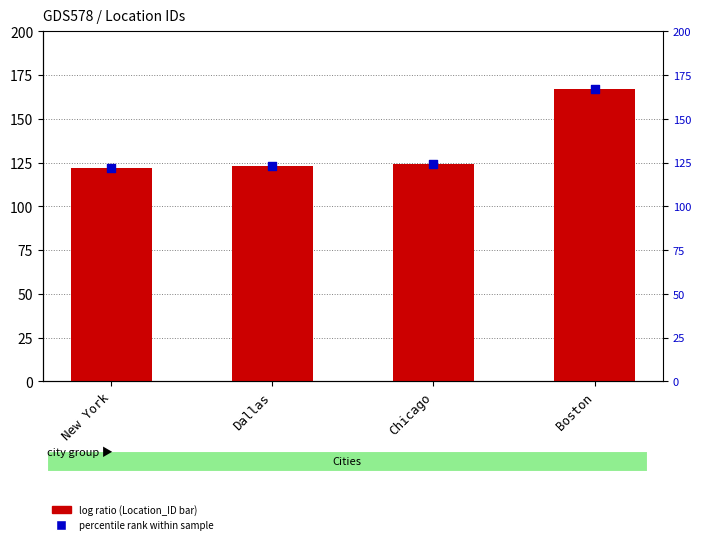

Which series contains the lowest Y value?

Location_ID